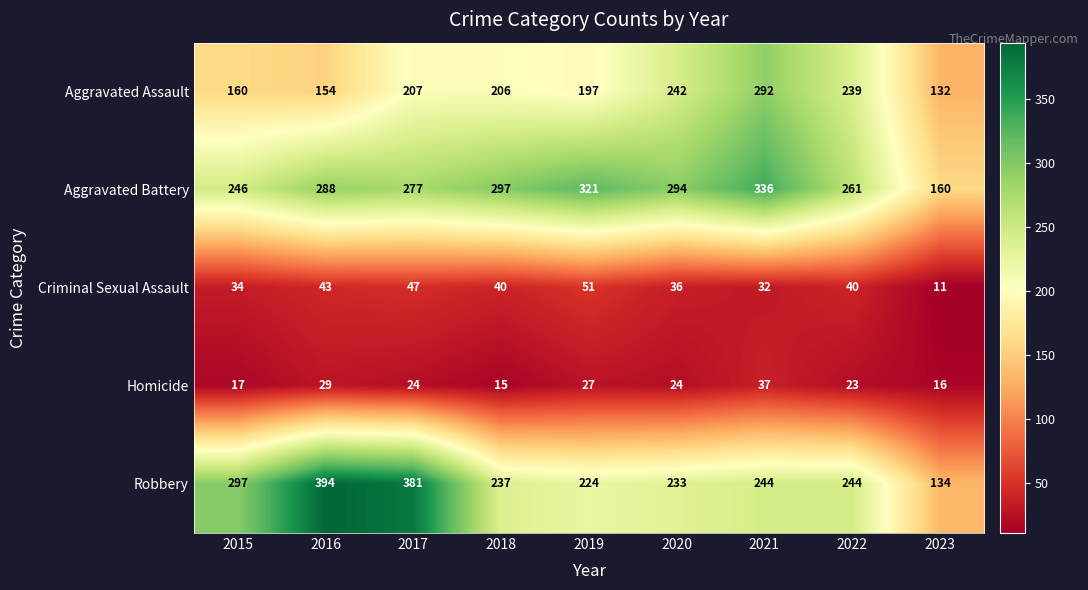

Where is Homicide nearest to the value 26?

2019